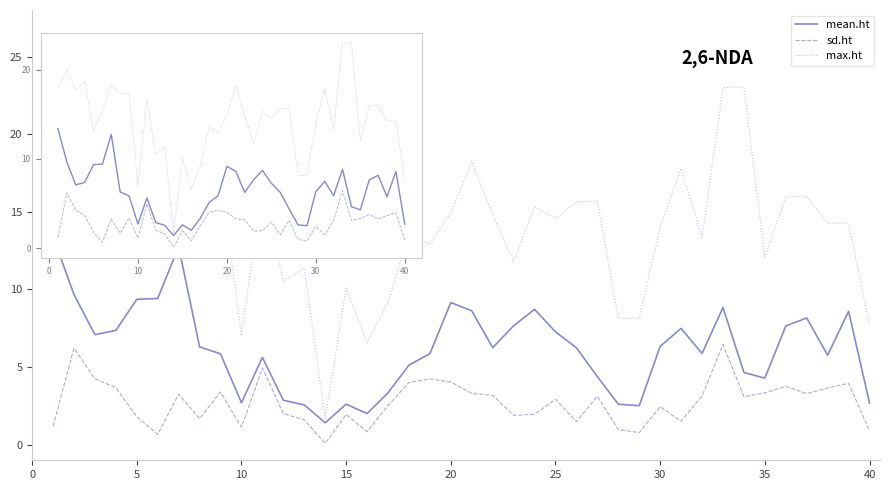

What is the lowest value of the max.ht series?

1.7